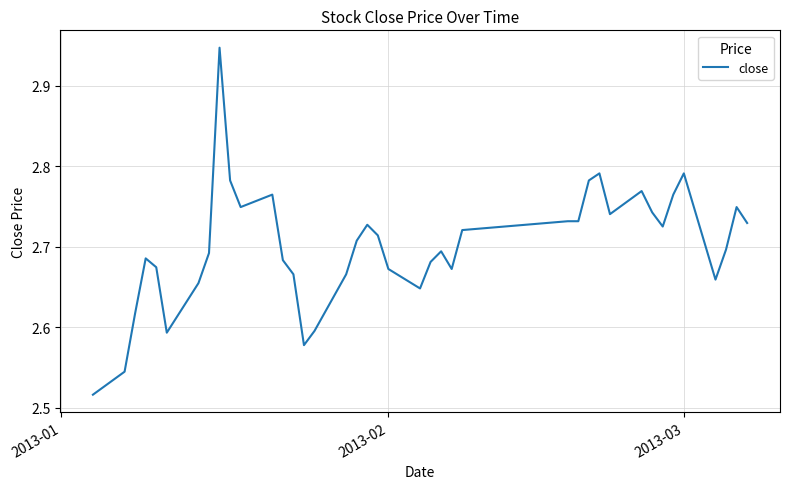

What is the difference between the maximum and minimum values?

0.4